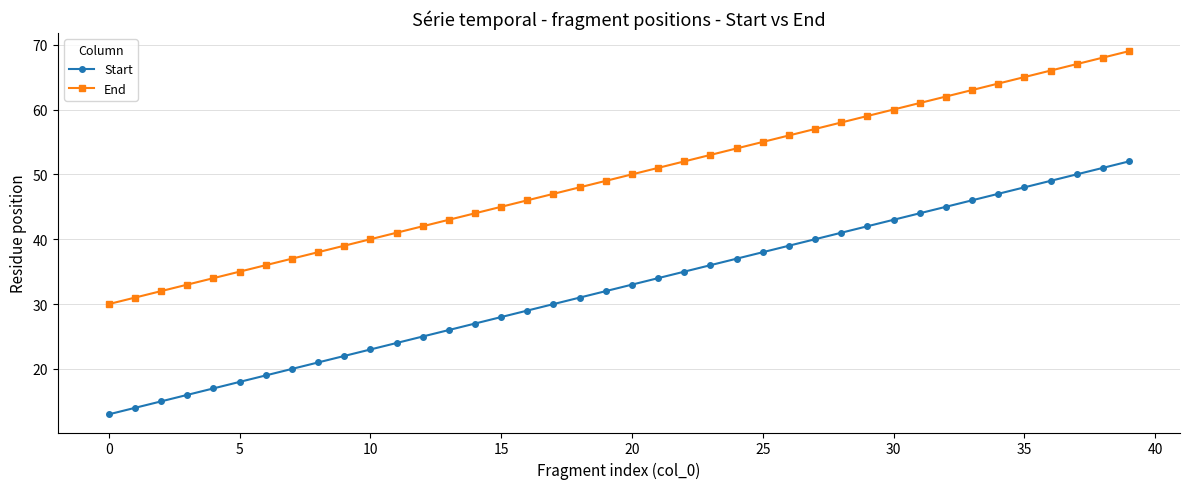

Rank the series by their average value, from highest to lowest.

End, Start